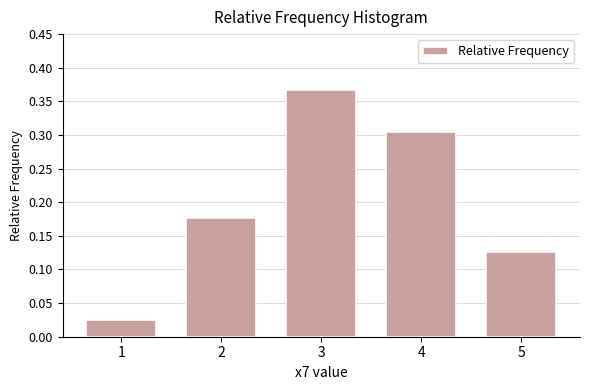

List the labels in order of value, largest first.

3, 4, 2, 5, 1